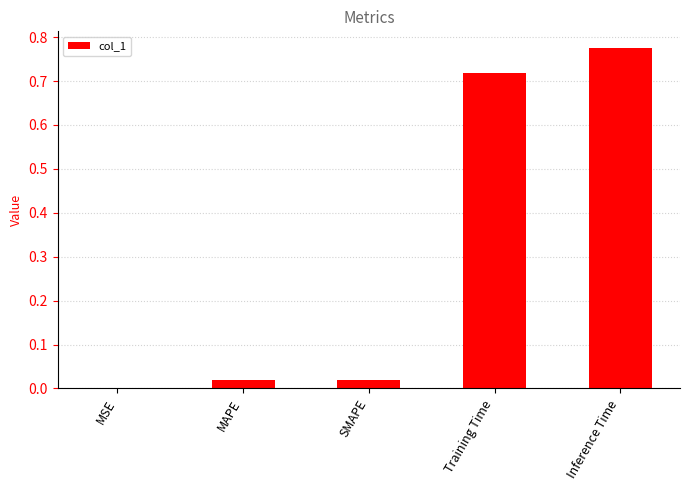

The chart shows a value of 0.2 at Inference Time. True or false?

False